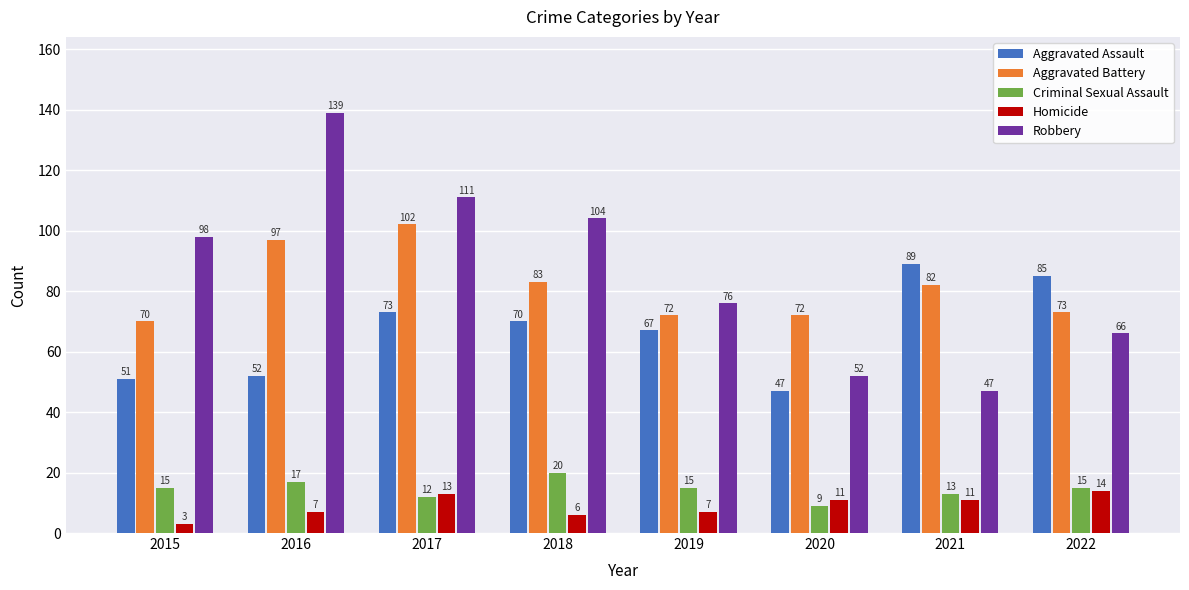

What is the total value across all series at 2018?

283